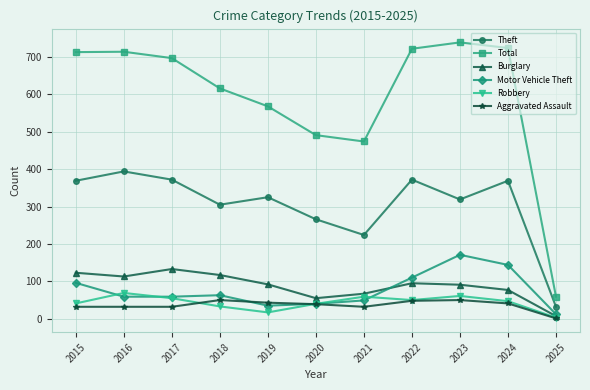

Count the number of data series in this chart.

6